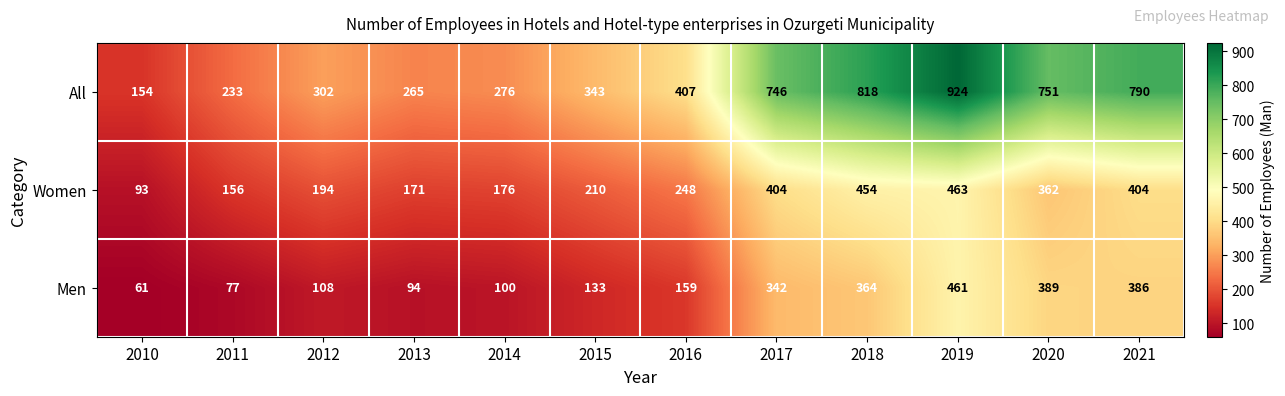

How many distinct data groups are displayed?

3